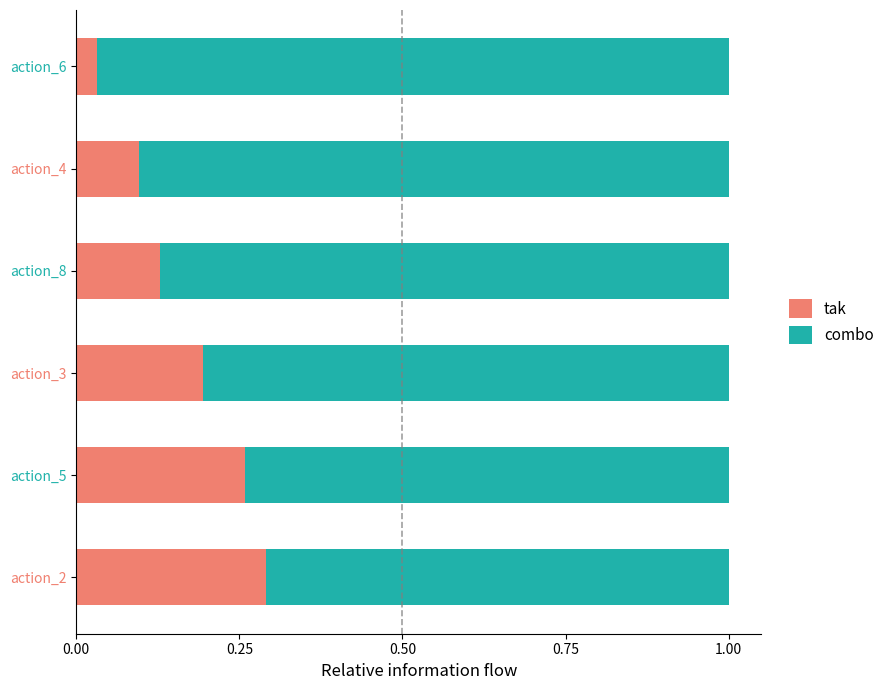

Rank the categories by tak value from highest to lowest.

action_2, action_5, action_3, action_8, action_4, action_6